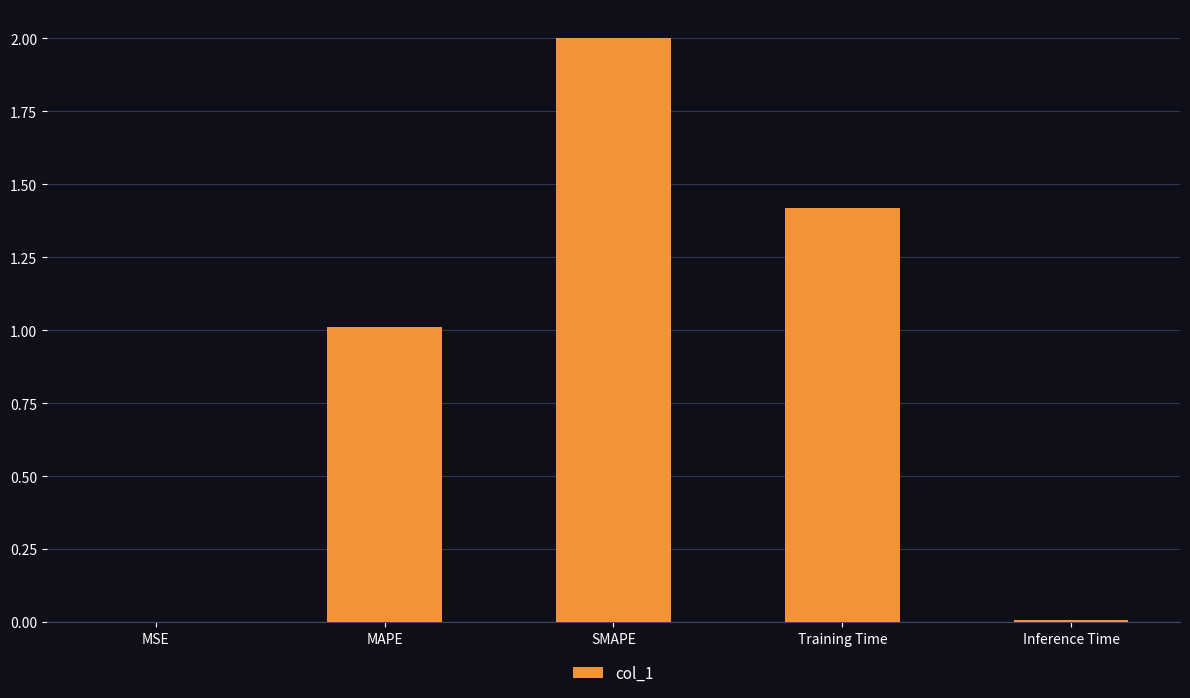

Is it true that the value at MAPE is 0.5?

False